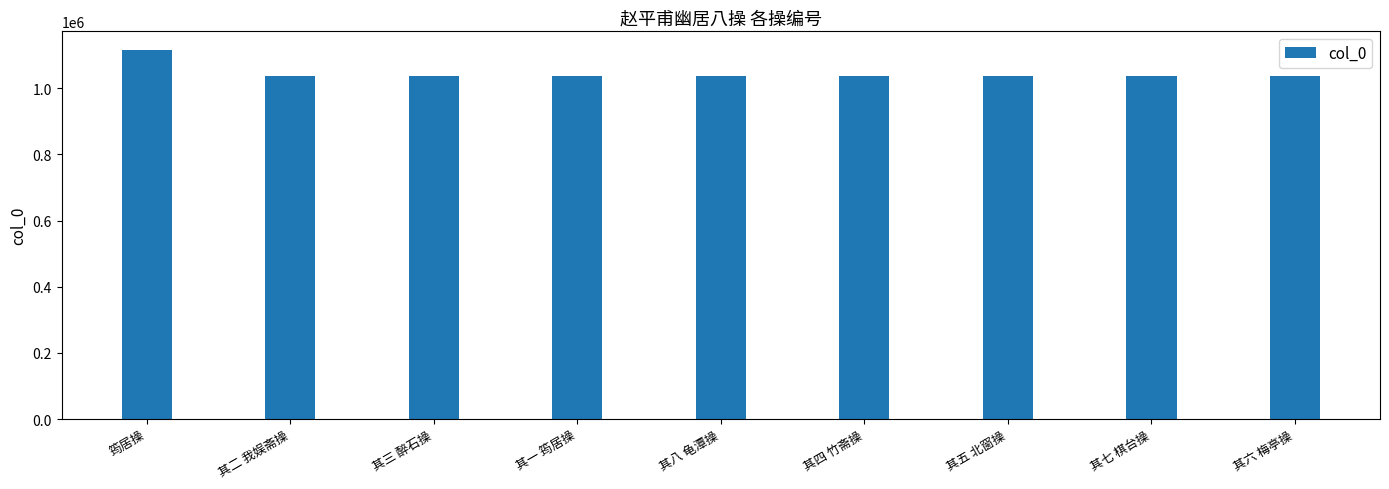

What is the change in value from 其三 醉石操 to 其四 竹斋操?

+1